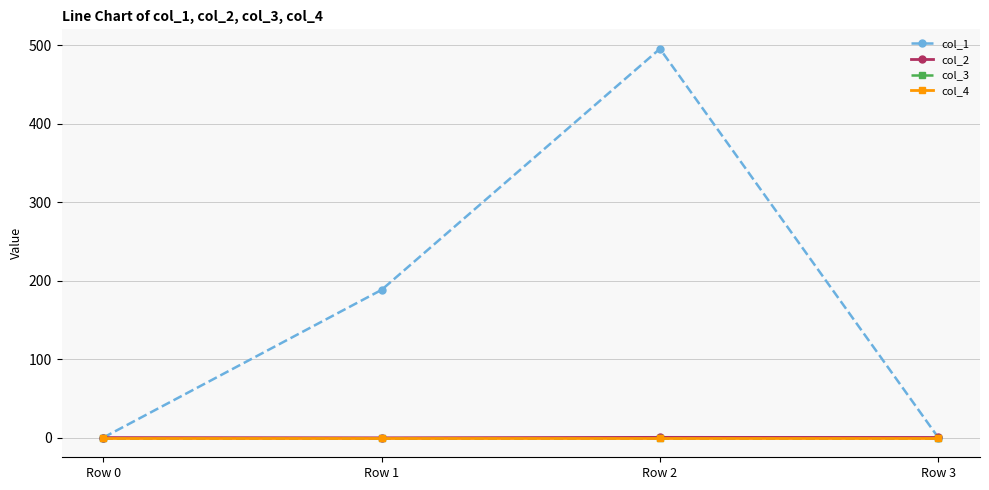

Does the chart have visible grid lines?

Yes